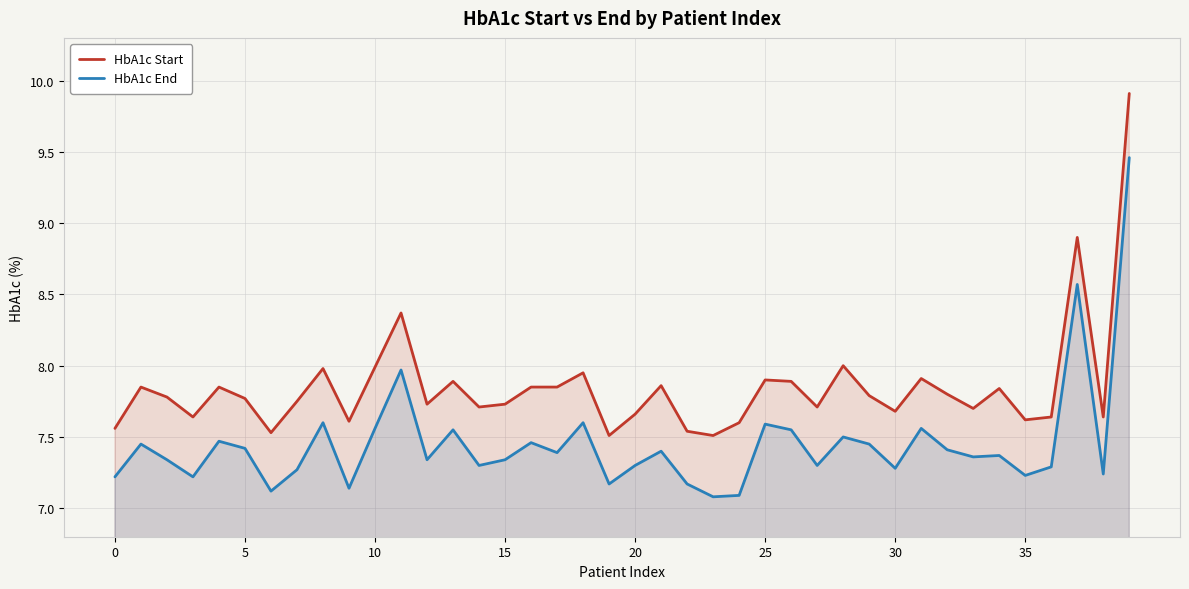

What is the label of the 19th point from the left?

18